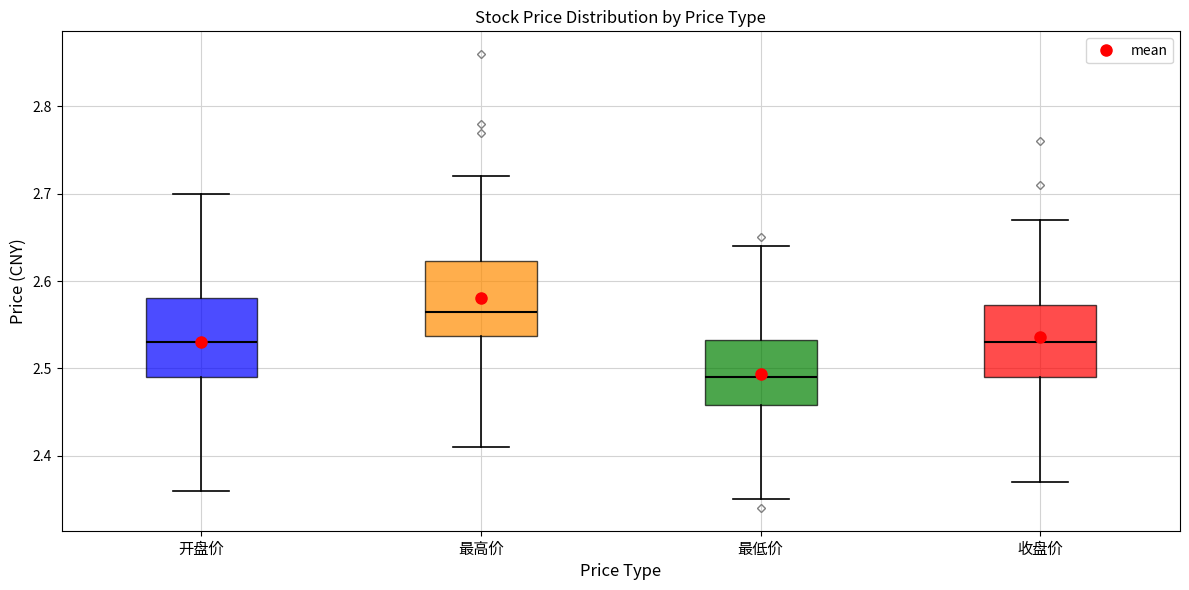

Reading left to right, transcribe this box plot: for each box, give where its median line is, the range the box spans, and where its two whiskers end, as read against the y-axis. The values are not printed on the chart, so give them approximately, as read against the axis.

开盘价: median 2.53, box 2.49 to 2.58, whiskers 2.36 to 2.70
最高价: median 2.57, box 2.54 to 2.62, whiskers 2.41 to 2.72
最低价: median 2.49, box 2.46 to 2.53, whiskers 2.35 to 2.64
收盘价: median 2.53, box 2.49 to 2.57, whiskers 2.37 to 2.67